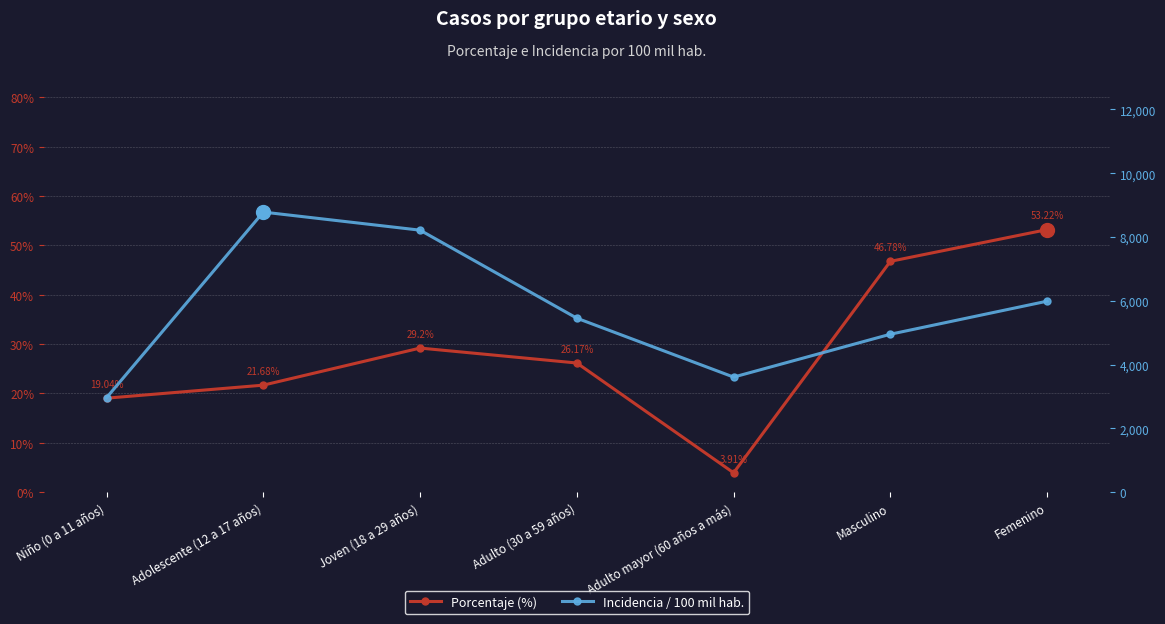

What is the lowest value of the Incidencia / 100 mil hab. series?

2960.8